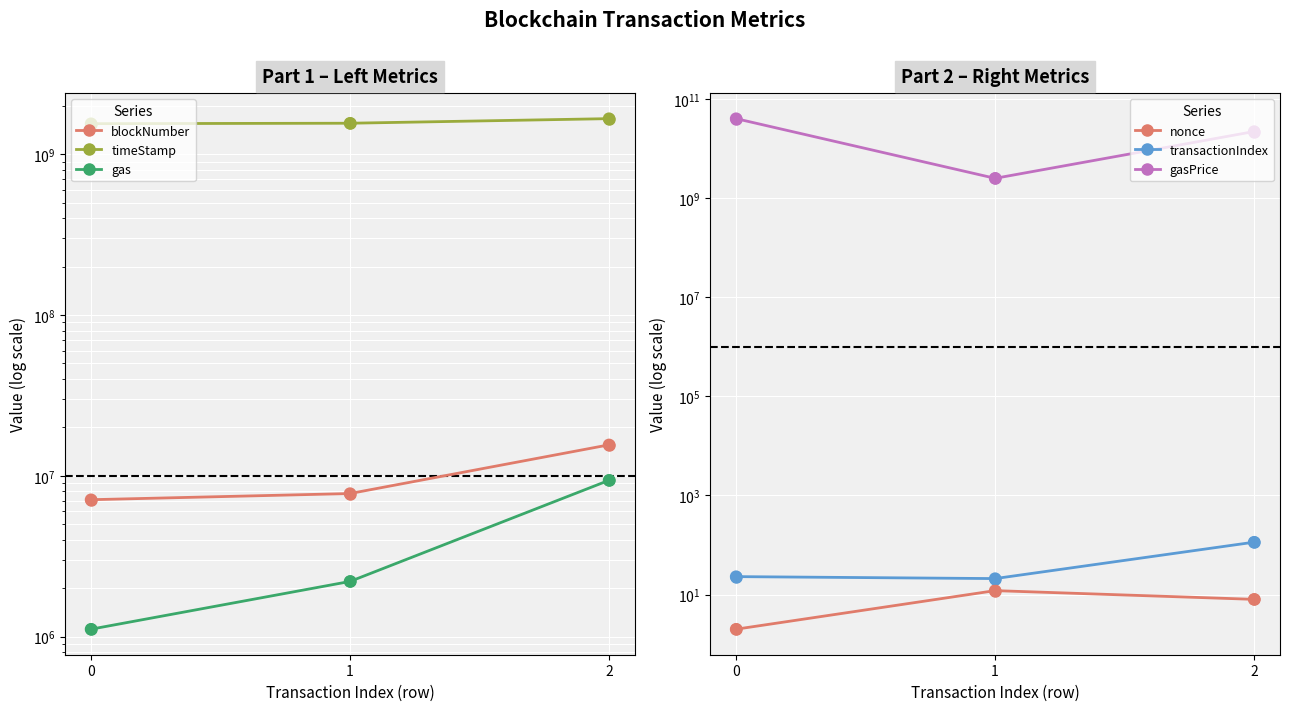

Which series reaches the maximum Y coordinate?

gasPrice